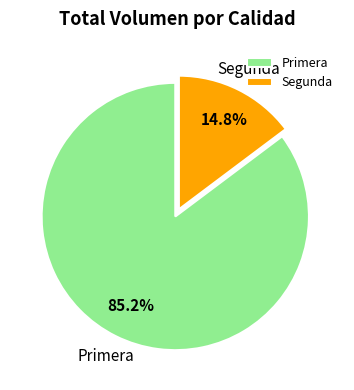

Between Segunda and Primera, which is larger?

Primera